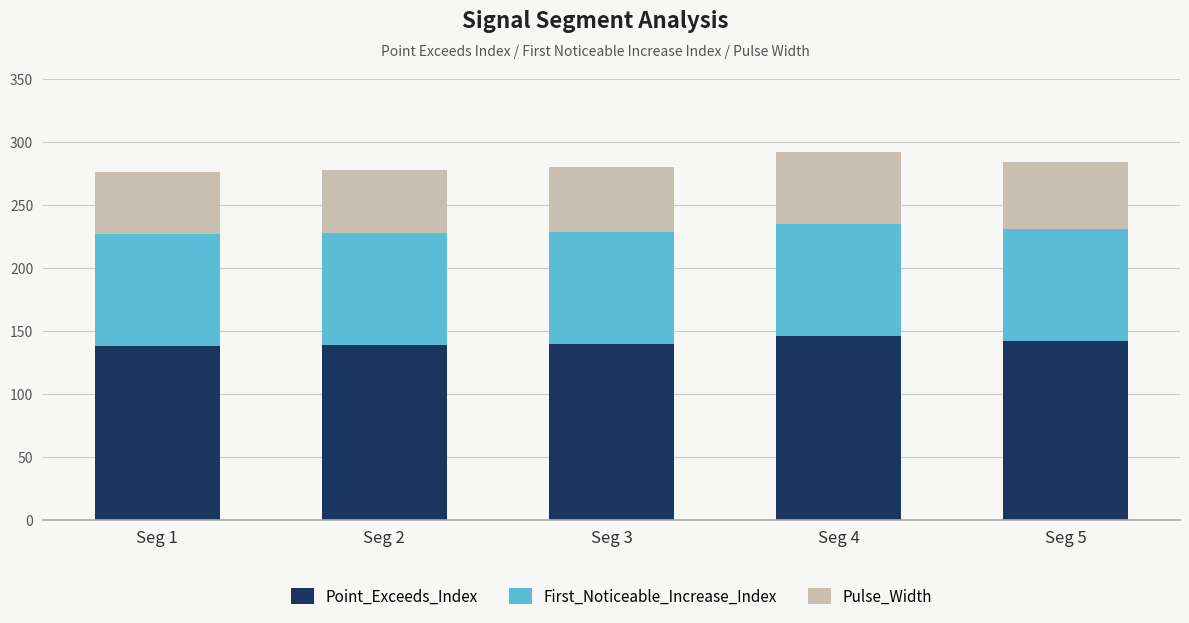

What is the minimum value for Point_Exceeds_Index?

138